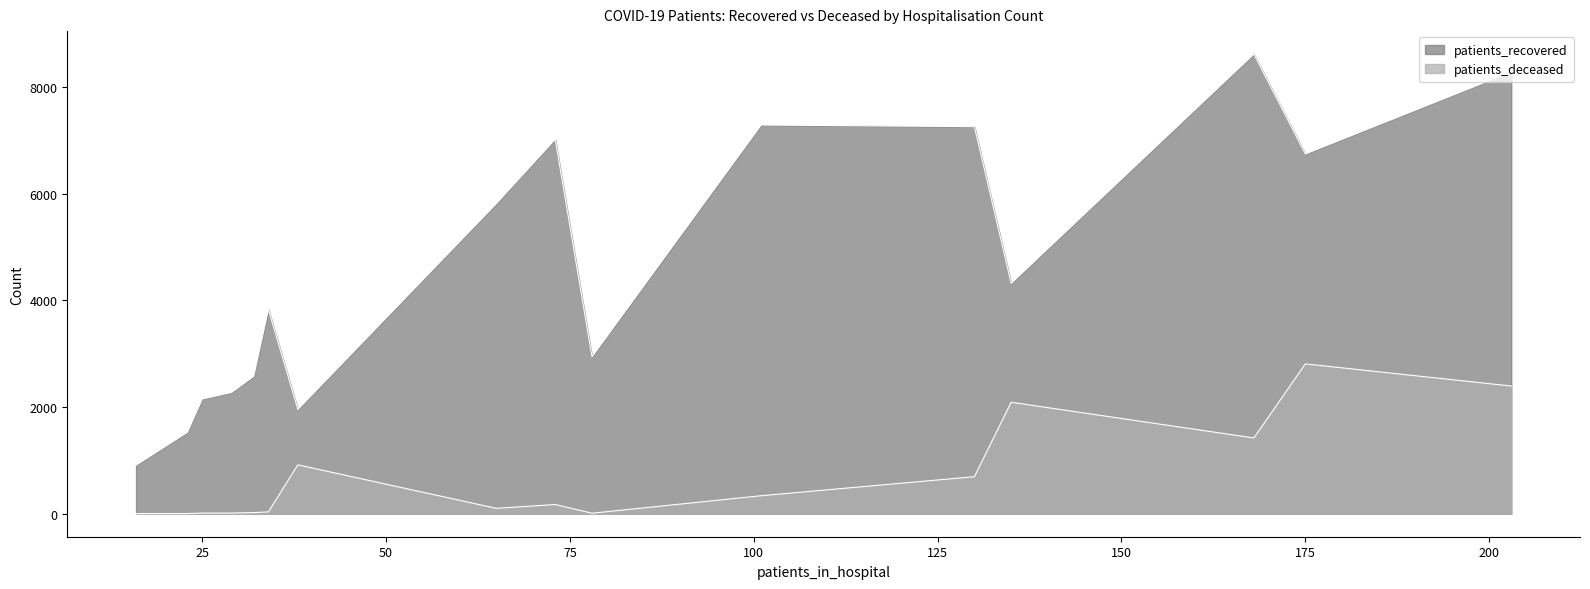

What is the lowest value of the patients_deceased series?

3